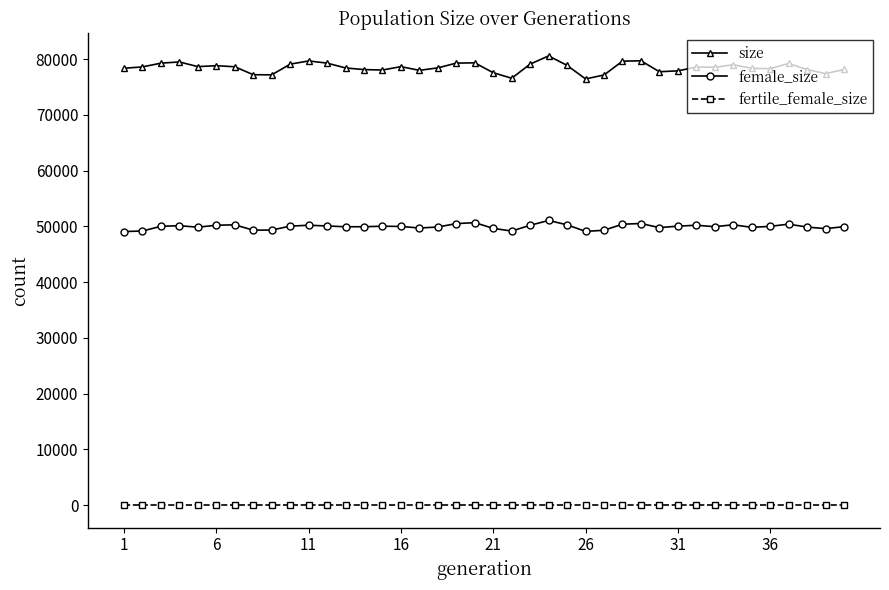

Which series has the widest spread of values?

size